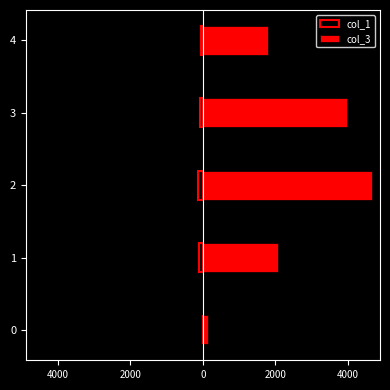

What is the maximum value shown in the chart?

4651